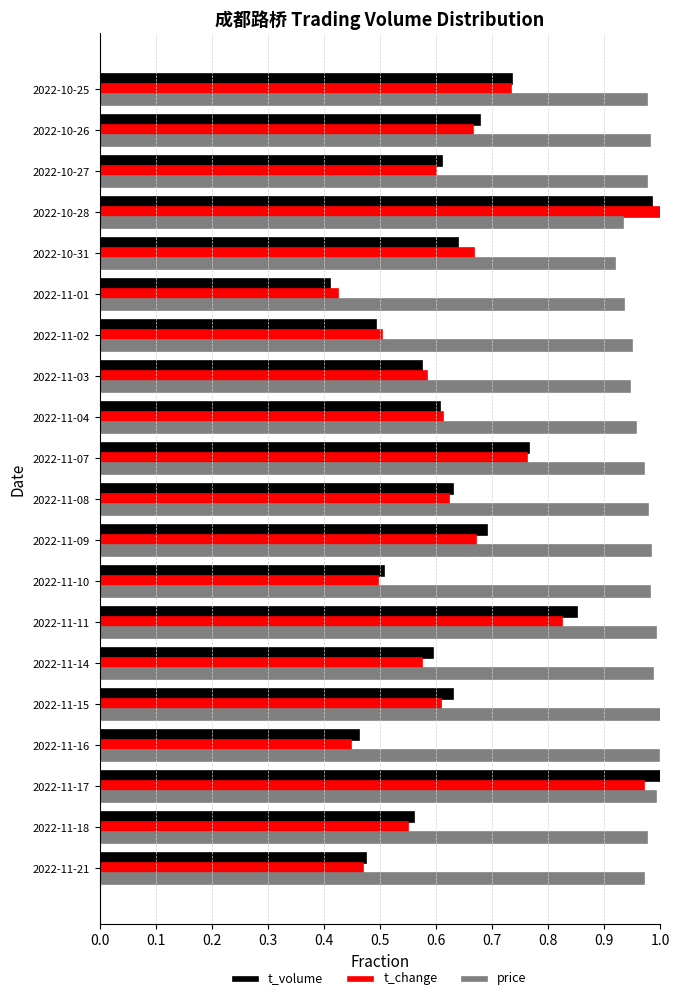

Which label corresponds to the smallest value in the chart?

2022-11-01